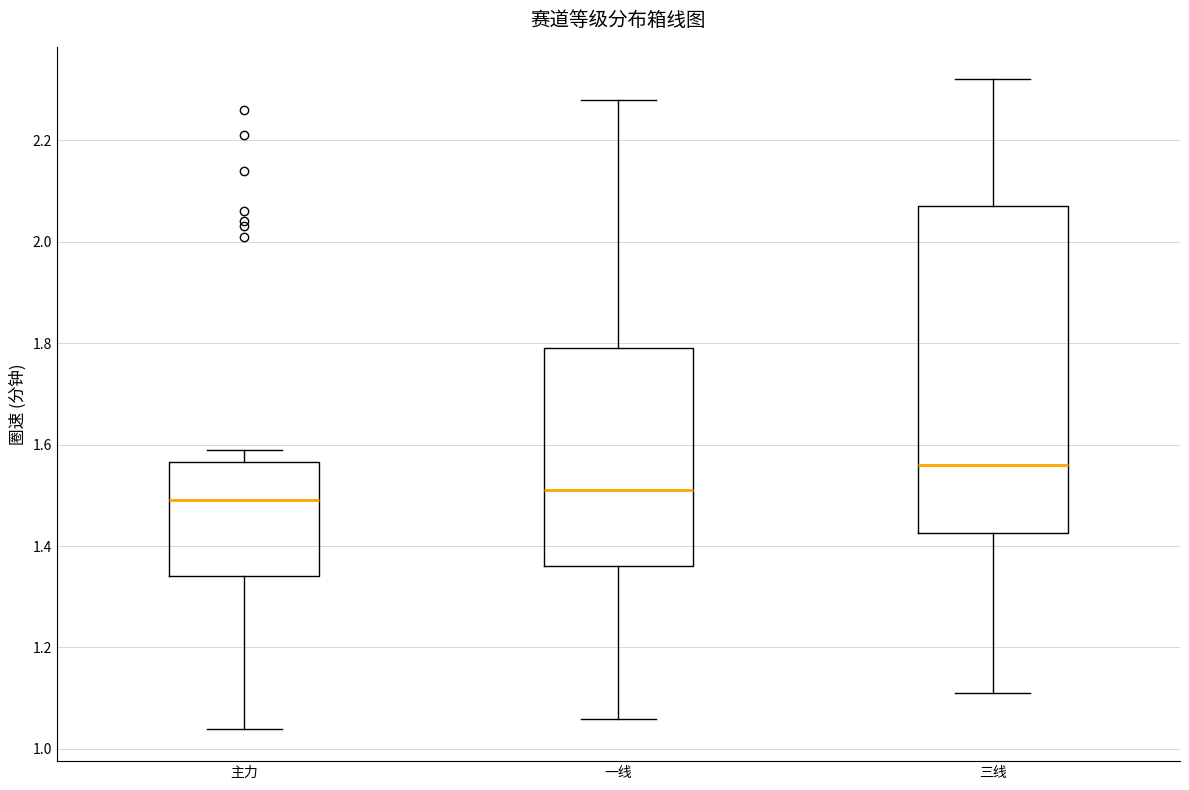

Reading left to right, read every box against the y-axis: the position of its median line, the range the box covers, and the ends of its whiskers. The values are not printed on the chart, so give them approximately, as read against the axis.

主力: median 1.50, box 1.34 to 1.56, whiskers 1.04 to 1.60
一线: median 1.52, box 1.36 to 1.80, whiskers 1.06 to 2.28
三线: median 1.56, box 1.42 to 2.08, whiskers 1.12 to 2.32